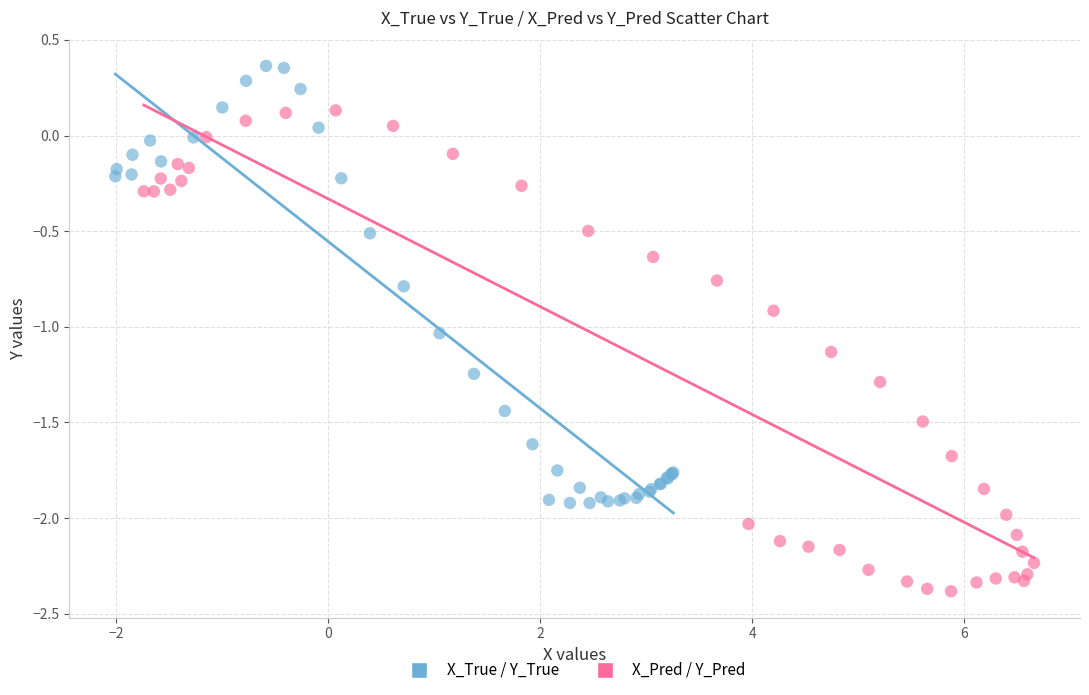

What are all the series names shown in the legend?

X_True / Y_True, X_Pred / Y_Pred